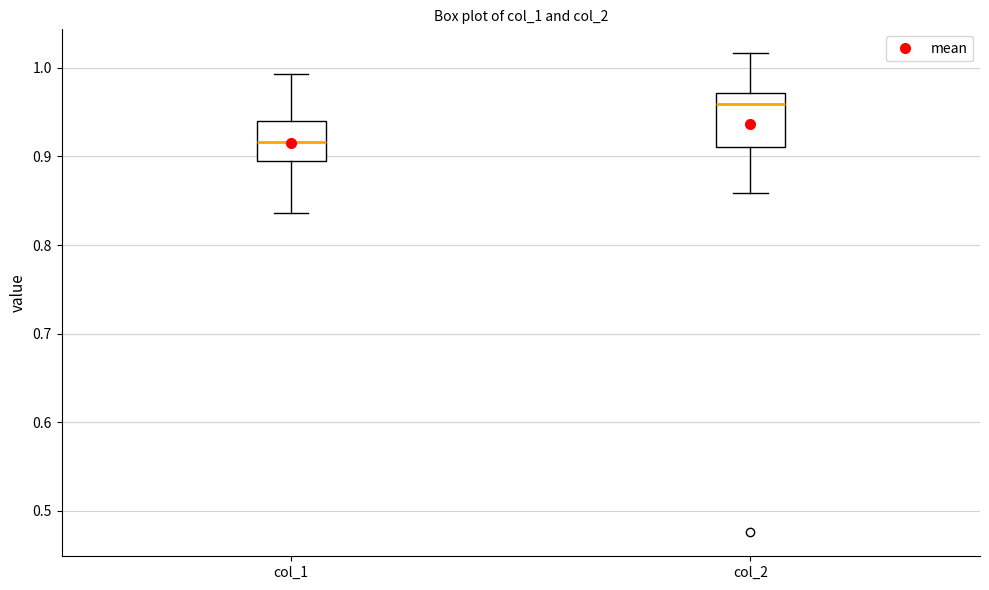

Reading left to right, transcribe this box plot: for each box, give where its median line is, the range the box spans, and where its two whiskers end, as read against the y-axis. The values are not printed on the chart, so give them approximately, as read against the axis.

col_1: median 0.92, box 0.90 to 0.94, whiskers 0.84 to 0.99
col_2: median 0.96, box 0.91 to 0.97, whiskers 0.86 to 1.02